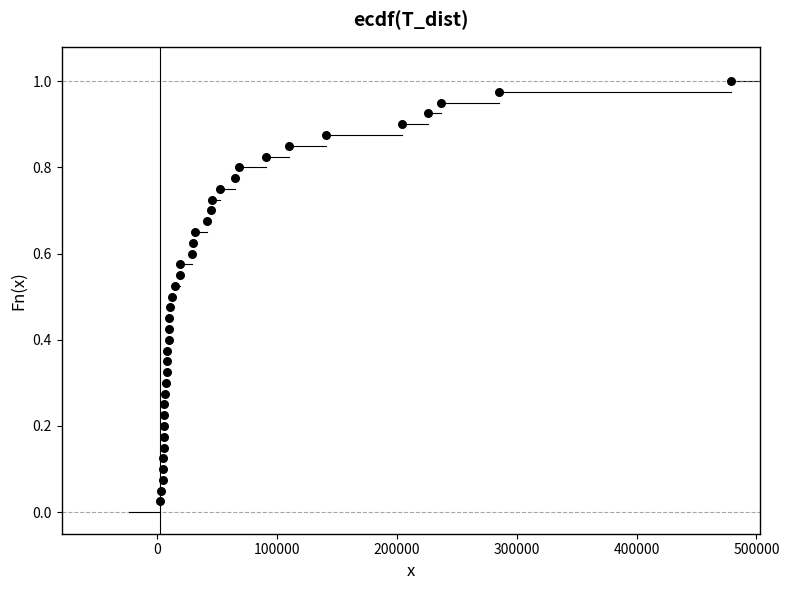

What is the range of X values (max minus min)?

476541.0